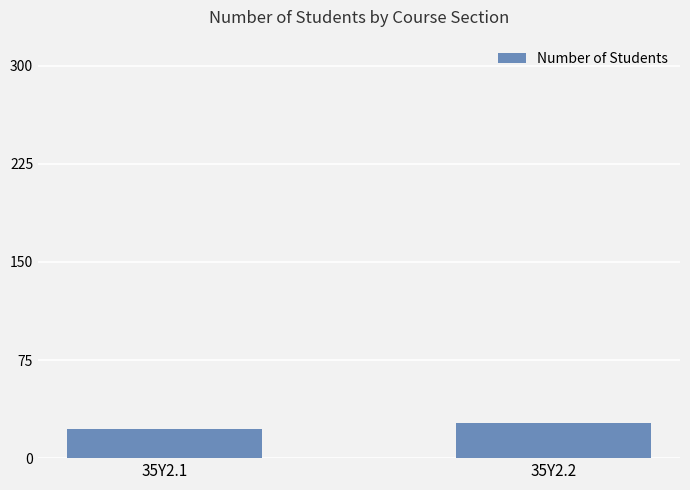

True or false: the data shows 22 at 35Y2.1.

True